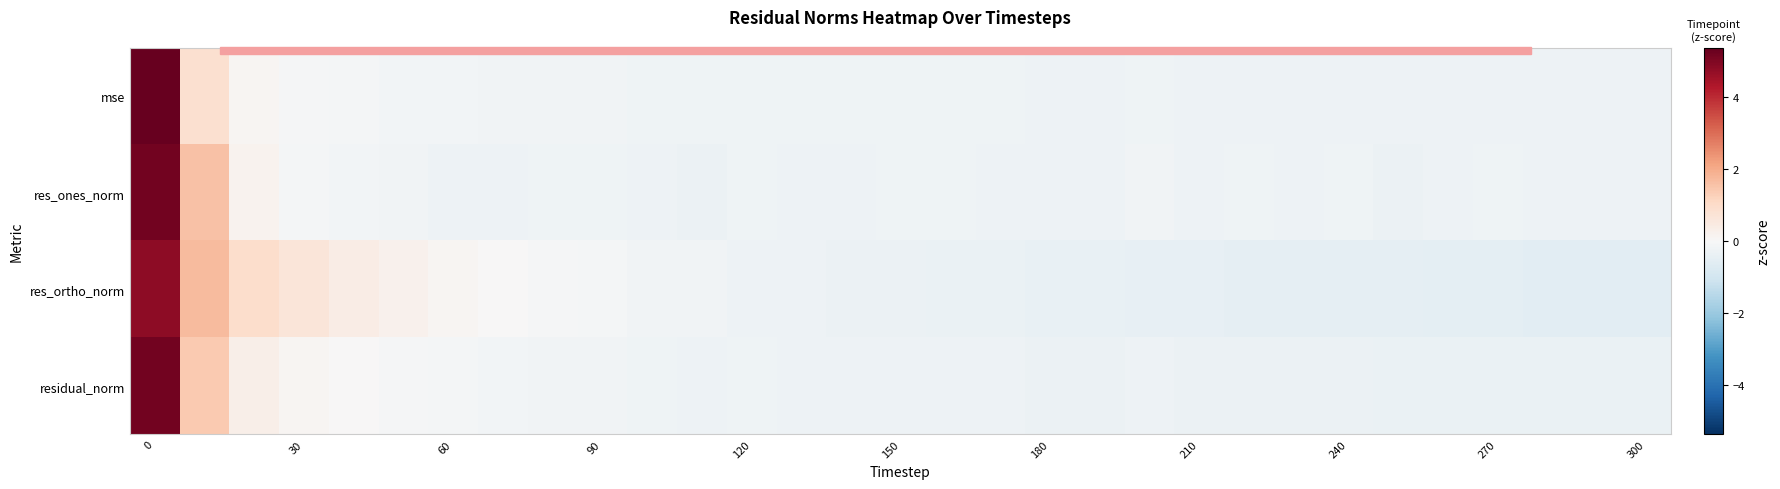

Reading left to right, extract all data points from this chart.

mse: 5.4	0.9	0.1	-0.0	-0.1	-0.1	-0.2	-0.2	-0.2	-0.2	-0.2	-0.2	-0.2	-0.2	-0.2	-0.2	-0.2	-0.2	-0.3	-0.3	-0.2	-0.3	-0.3	-0.3	-0.3	-0.3	-0.3	-0.3	-0.3	-0.3	-0.3
res_ones_norm: 5.2	1.6	0.2	-0.1	-0.2	-0.2	-0.3	-0.3	-0.3	-0.2	-0.3	-0.3	-0.2	-0.3	-0.3	-0.2	-0.2	-0.3	-0.3	-0.3	-0.2	-0.3	-0.2	-0.3	-0.3	-0.3	-0.3	-0.2	-0.3	-0.3	-0.3
res_ortho_norm: 4.8	1.7	0.9	0.6	0.4	0.2	0.1	0.0	-0.1	-0.1	-0.2	-0.2	-0.3	-0.3	-0.3	-0.3	-0.4	-0.4	-0.4	-0.4	-0.4	-0.4	-0.5	-0.5	-0.5	-0.5	-0.5	-0.5	-0.5	-0.6	-0.6
residual_norm: 5.2	1.4	0.3	0.1	0.0	-0.1	-0.1	-0.2	-0.2	-0.2	-0.2	-0.3	-0.2	-0.3	-0.3	-0.3	-0.3	-0.3	-0.3	-0.3	-0.3	-0.3	-0.3	-0.3	-0.3	-0.3	-0.3	-0.3	-0.3	-0.4	-0.4